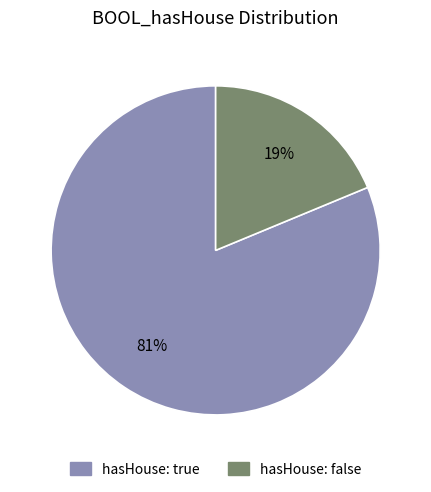

Count the number of slices in the pie.

2